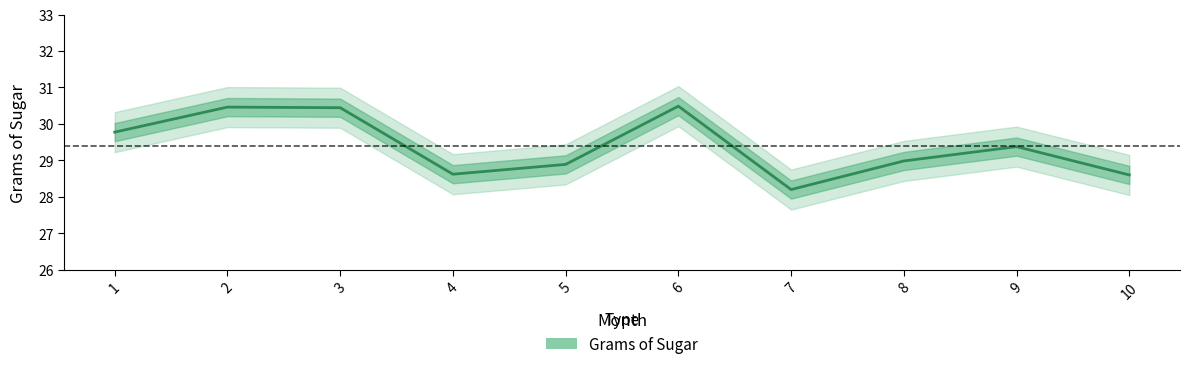

Which has a higher value, 3 or 2?

2